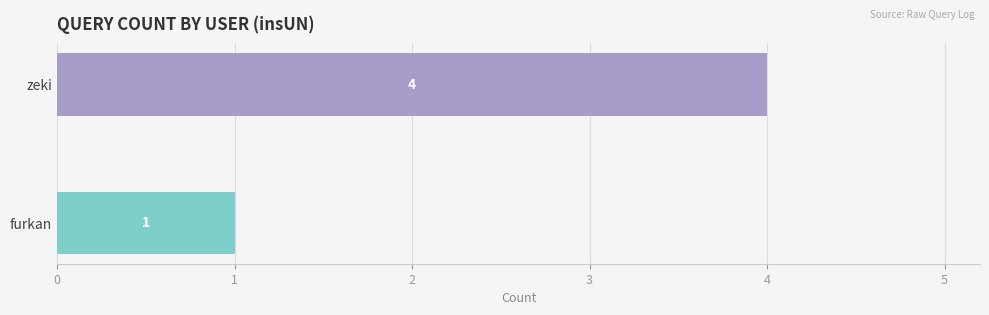

True or false: the data shows 7 at zeki.

False